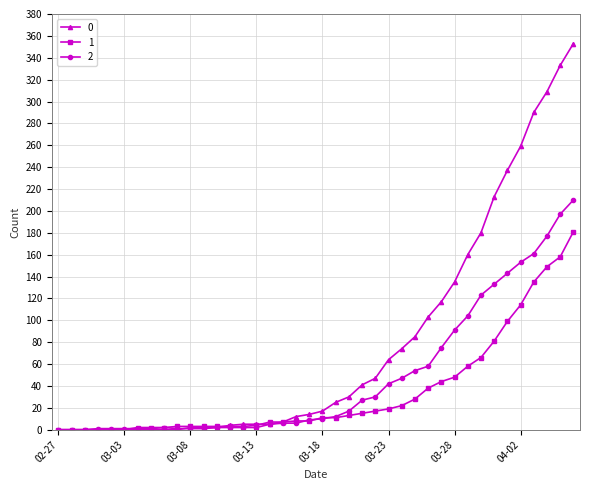

Rank the series by their average value, from lowest to highest.

1, 2, 0